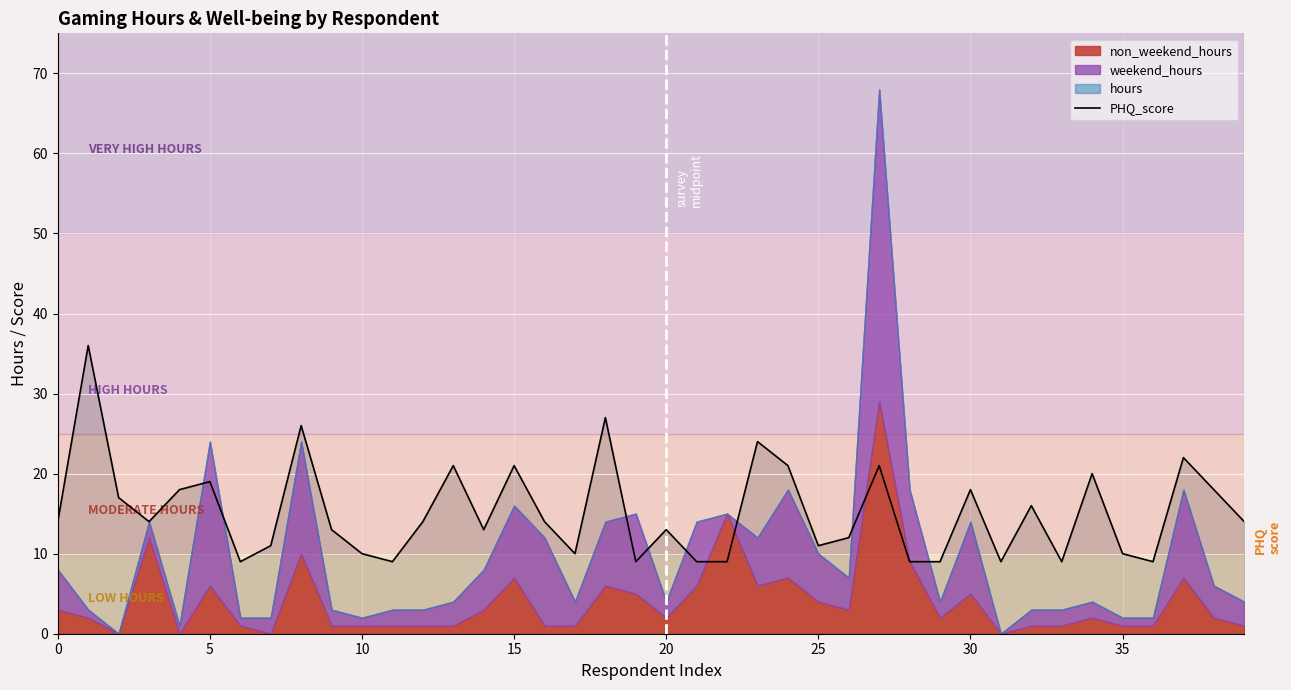

What is the highest value of the PHQ_score series?

36